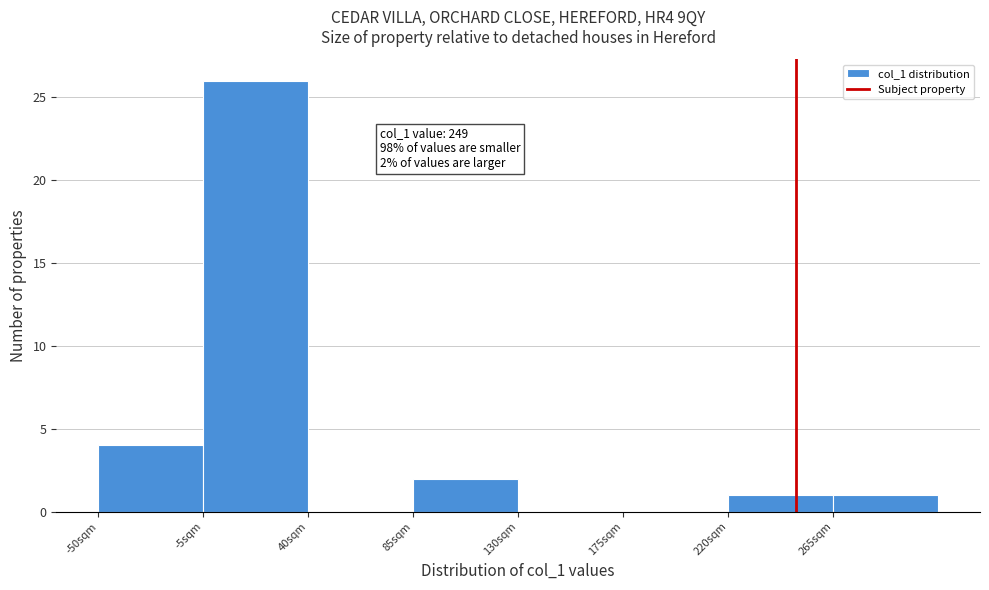

Over which range of the x-axis is the bar tallest?

-5 to 40